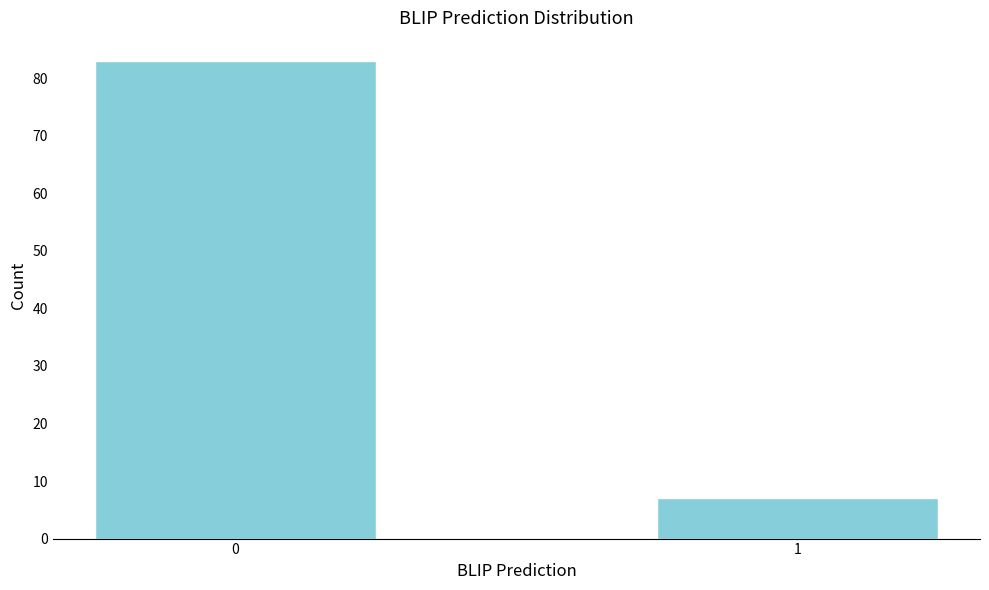

Reading left to right, what are all the values shown in this chart?

0=83	1=7